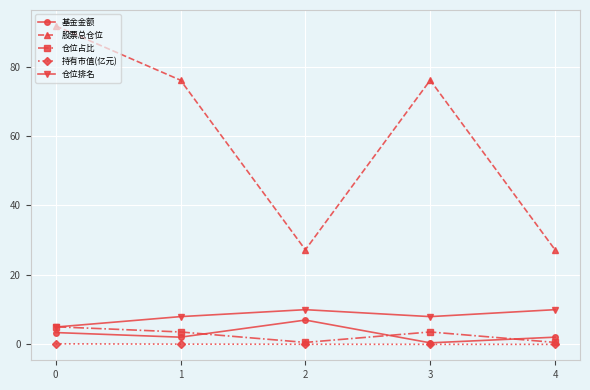

True or false: 基金金额 has more than 2 interior local peaks.

False